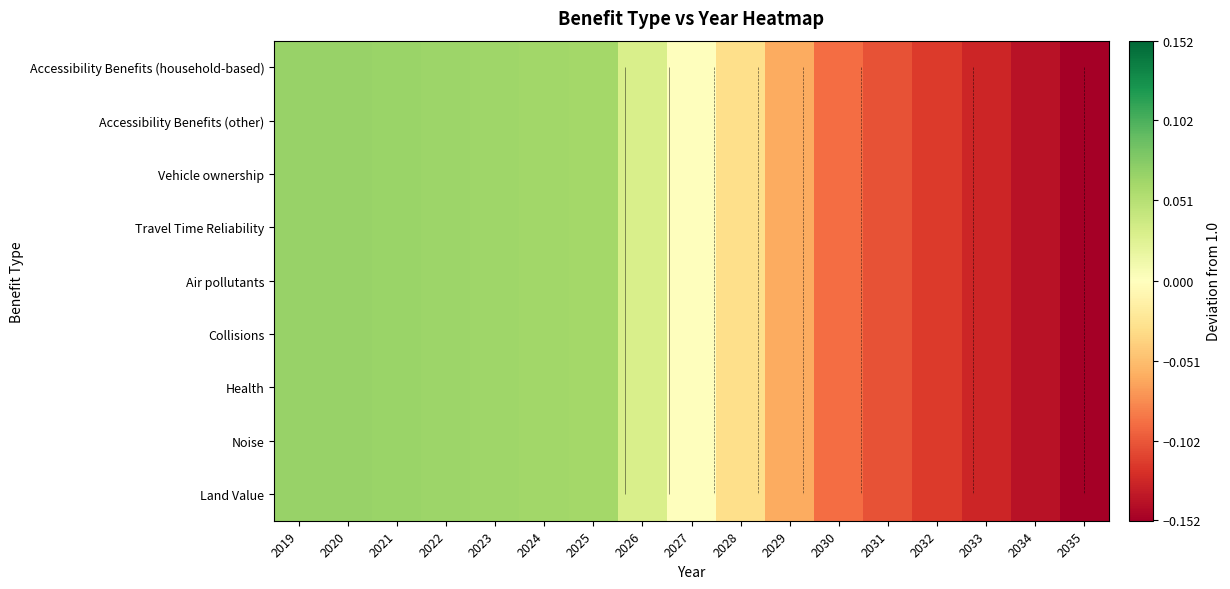

Rank the categories by Vehicle ownership value from highest to lowest.

2019, 2020, 2021, 2022, 2023, 2024, 2025, 2026, 2027, 2028, 2029, 2030, 2031, 2032, 2033, 2034, 2035